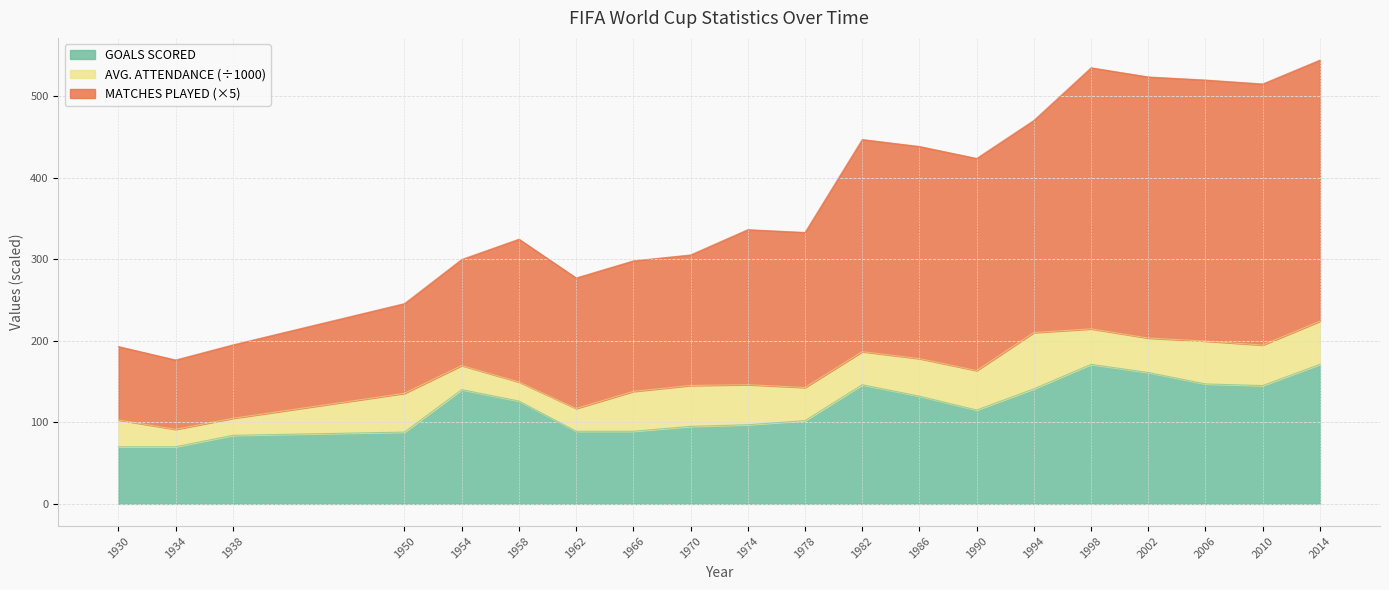

The GOALS SCORED series shows 225.5 at 1986. True or false?

False